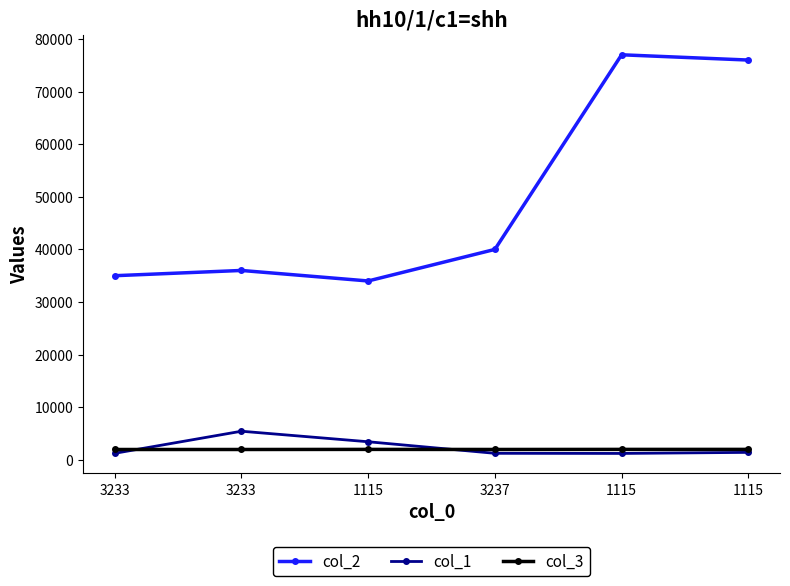

What is the maximum value for col_1?

5434